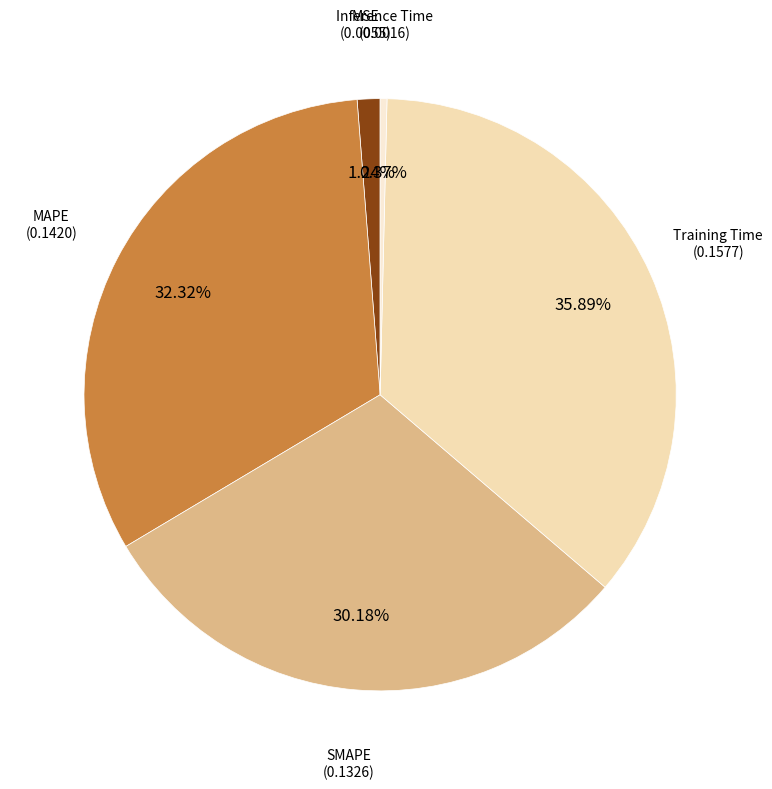

How many slices are in this pie chart?

5